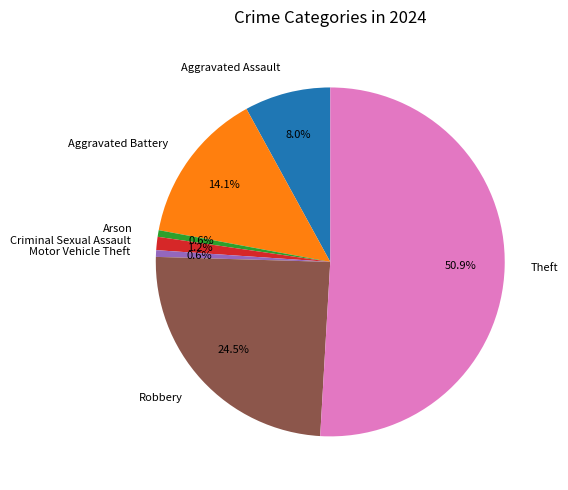

To the nearest percent, what is the difference between the largest and smallest slice percentages?

50%